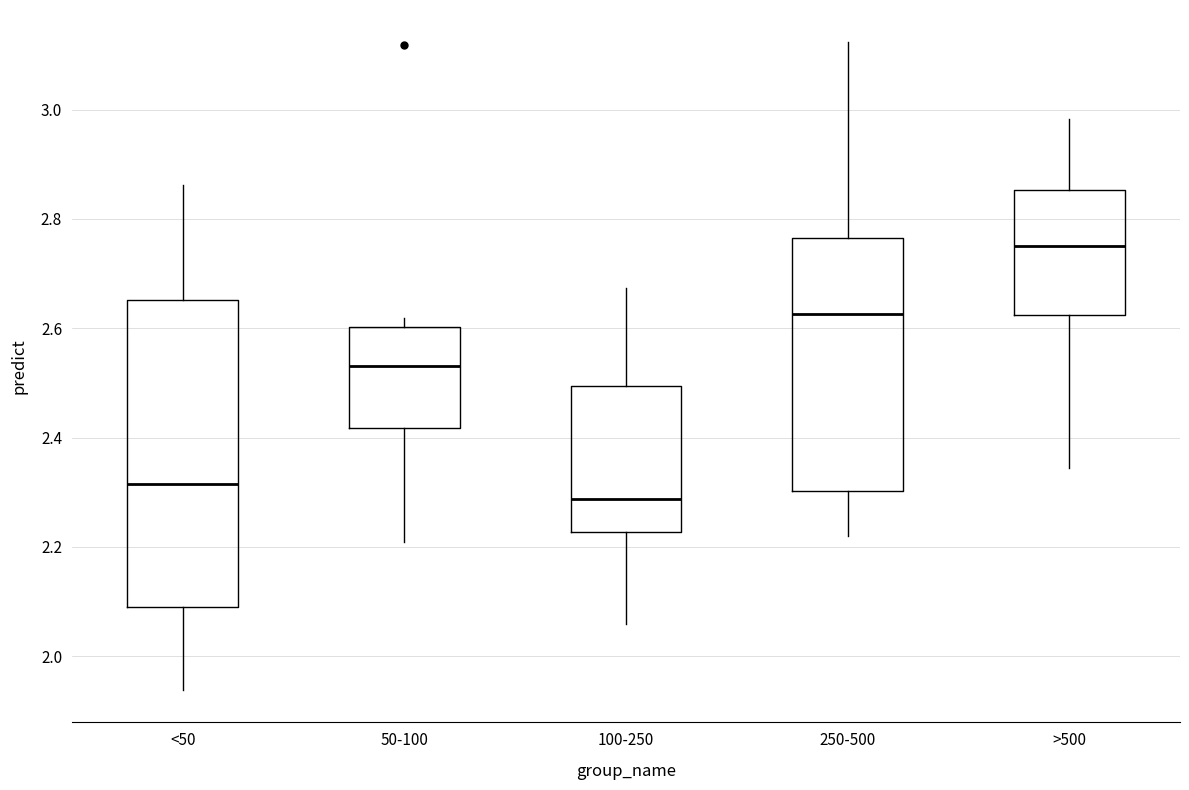

Where is the upper edge of the box for 250-500 on the y-axis? The values are not printed on the chart, so give them approximately, as read against the axis.

2.76